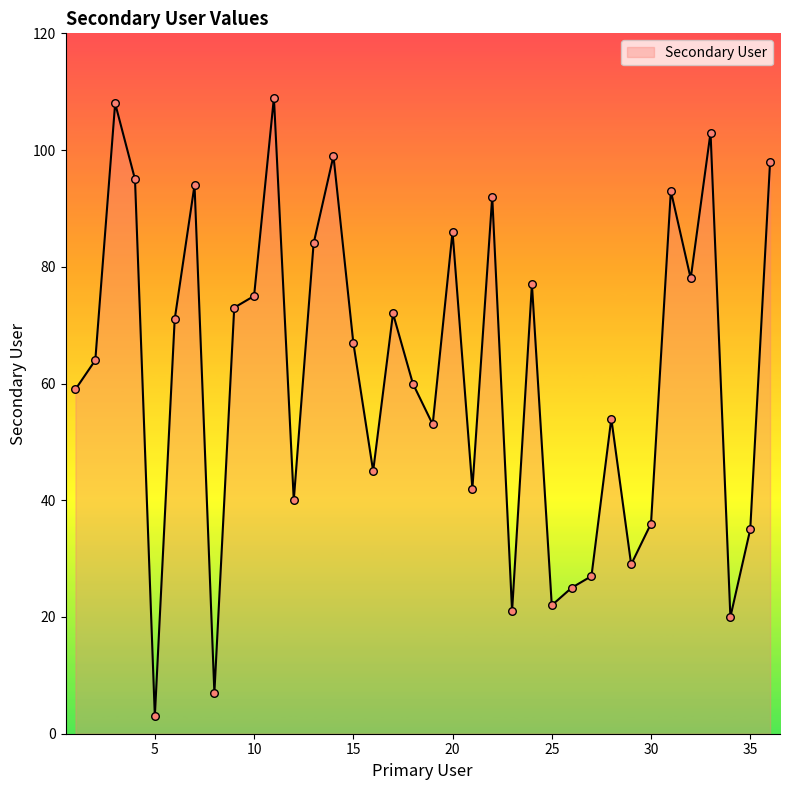

What is the minimum value shown in the chart?

3